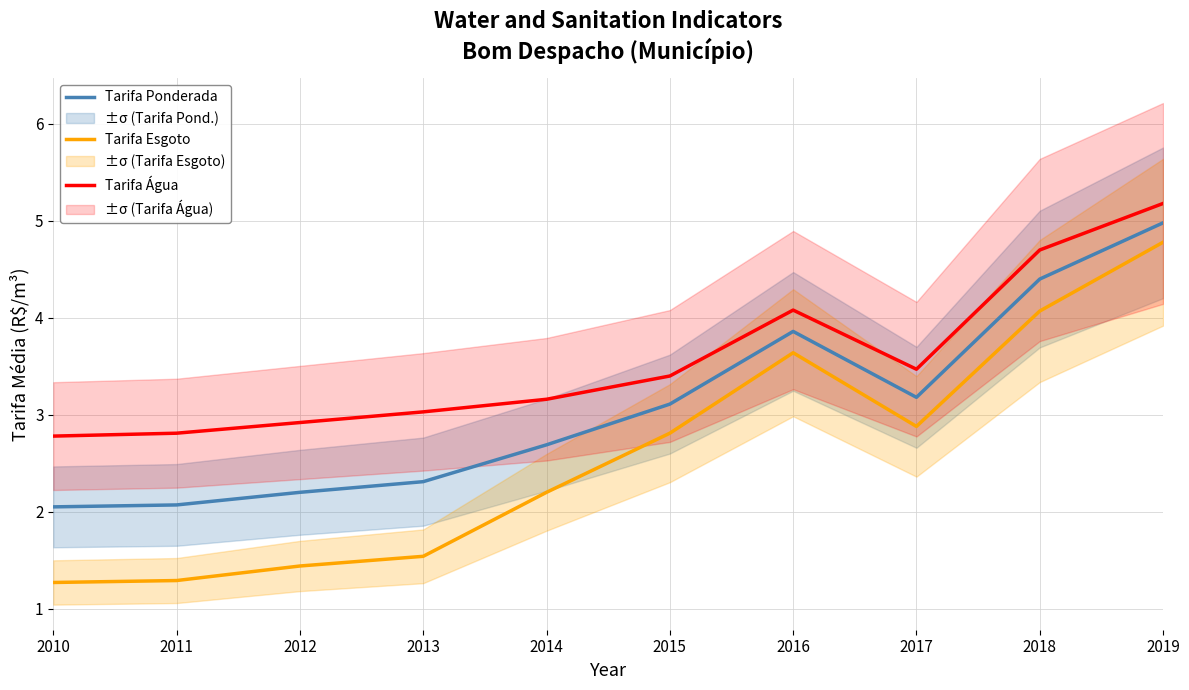

Reading right to left, transcribe all the data shown in this chart.

Tarifa Ponderada: 5.0	4.4	3.2	3.9	3.1	2.7	2.3	2.2	2.1	2.0
Tarifa Esgoto: 4.8	4.1	2.9	3.6	2.8	2.2	1.5	1.4	1.3	1.3
Tarifa Água: 5.2	4.7	3.5	4.1	3.4	3.2	3.0	2.9	2.8	2.8